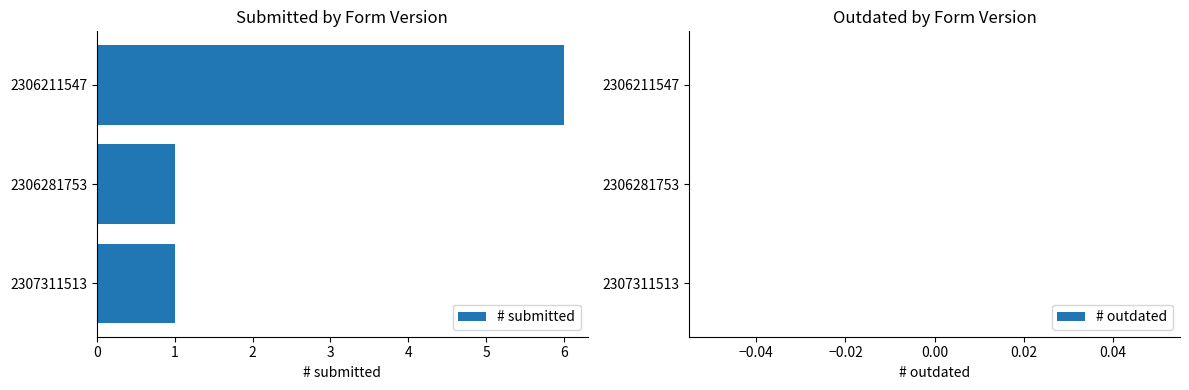

Are the bars horizontal?

Yes